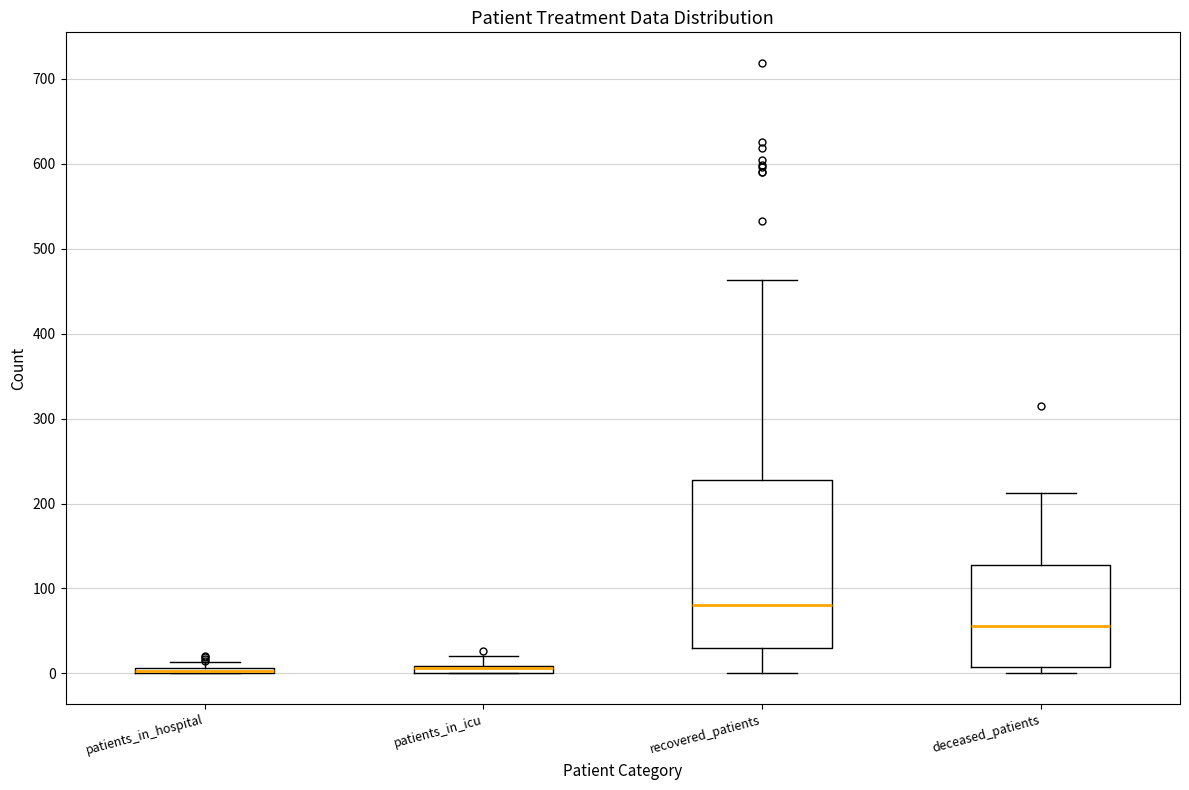

Where is the upper edge of the box for deceased_patients on the y-axis? The values are not printed on the chart, so give them approximately, as read against the axis.

130